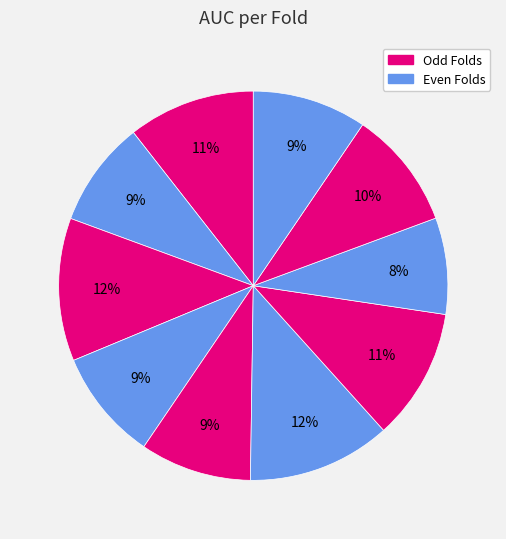

How many slices are in this pie chart?

10